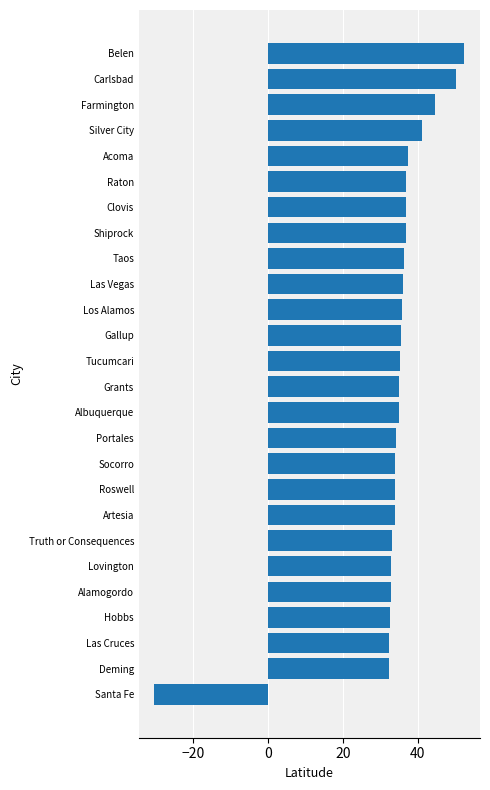

Between Tucumcari and Lovington, which is larger?

Tucumcari